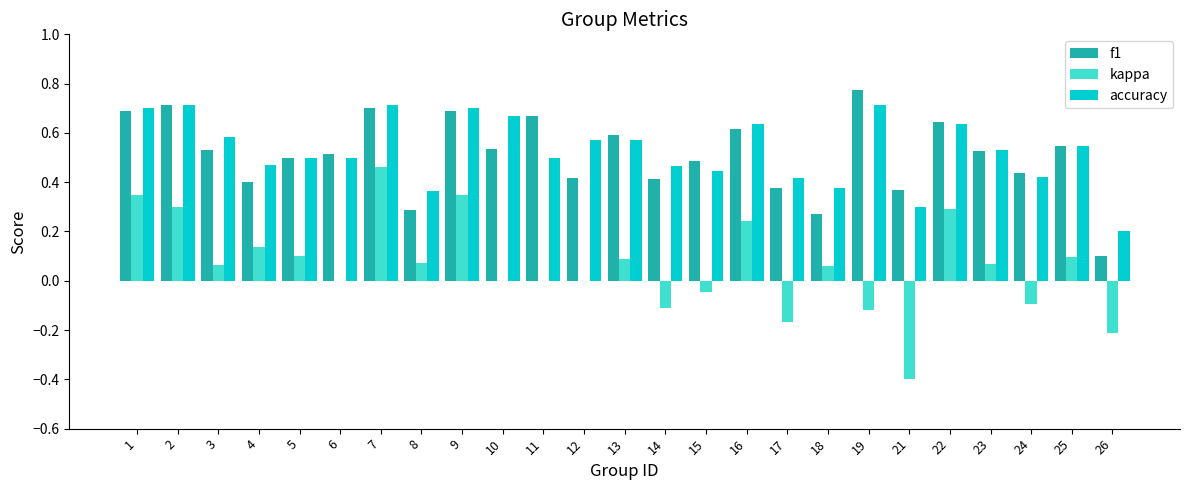

At which label is accuracy closest to 0?

26